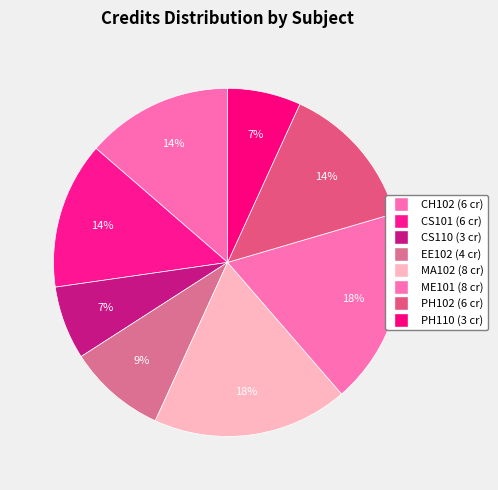

The PH110 slice represents 13% of the pie. True or false?

False